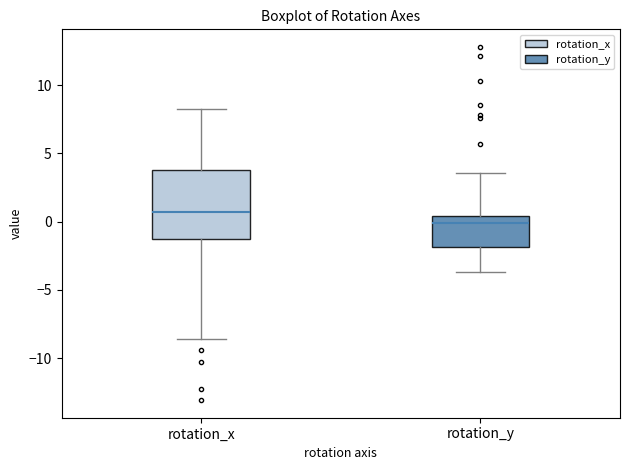

Which box has the lowest median line?

rotation_y